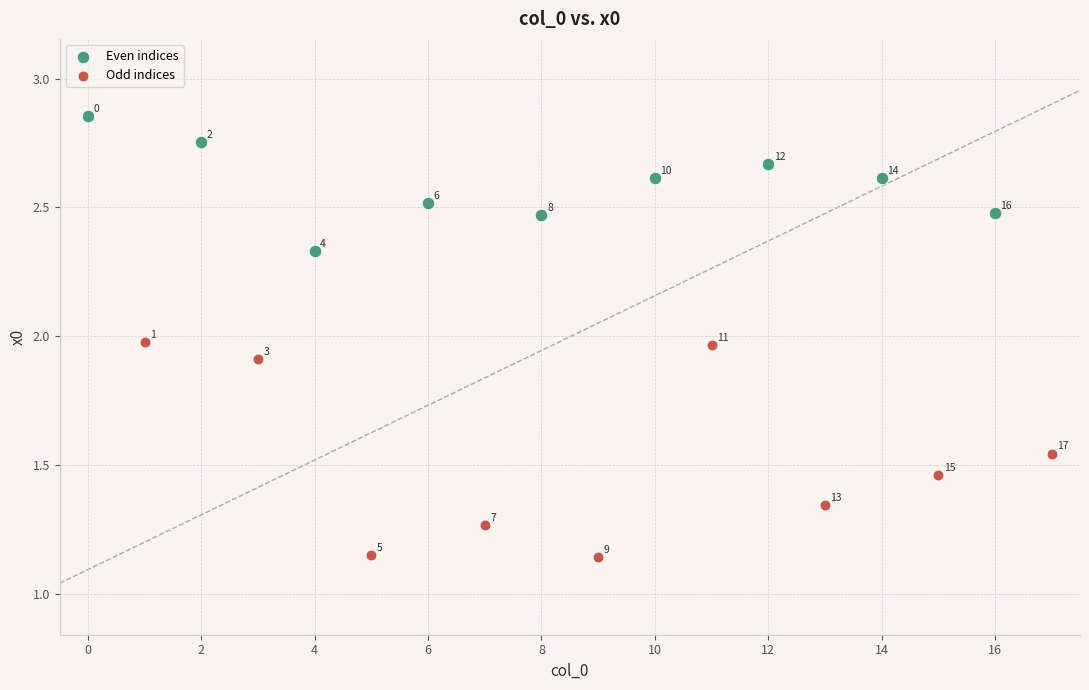

Which series reaches the maximum Y coordinate?

Even indices